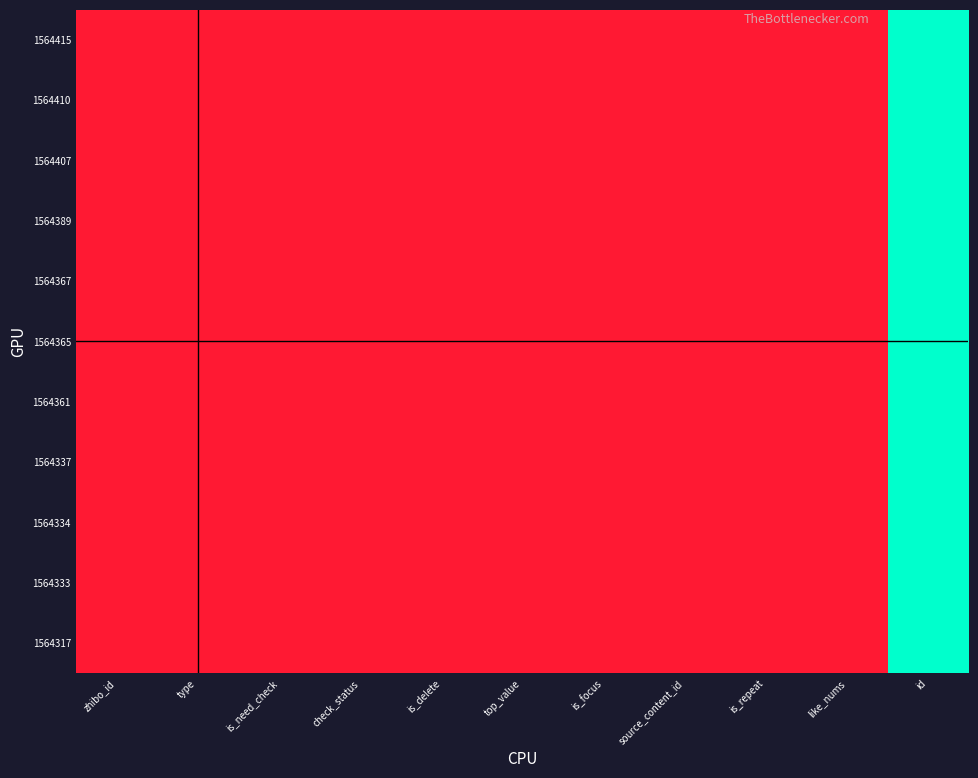

Which series has the largest total across all categories?

1564415